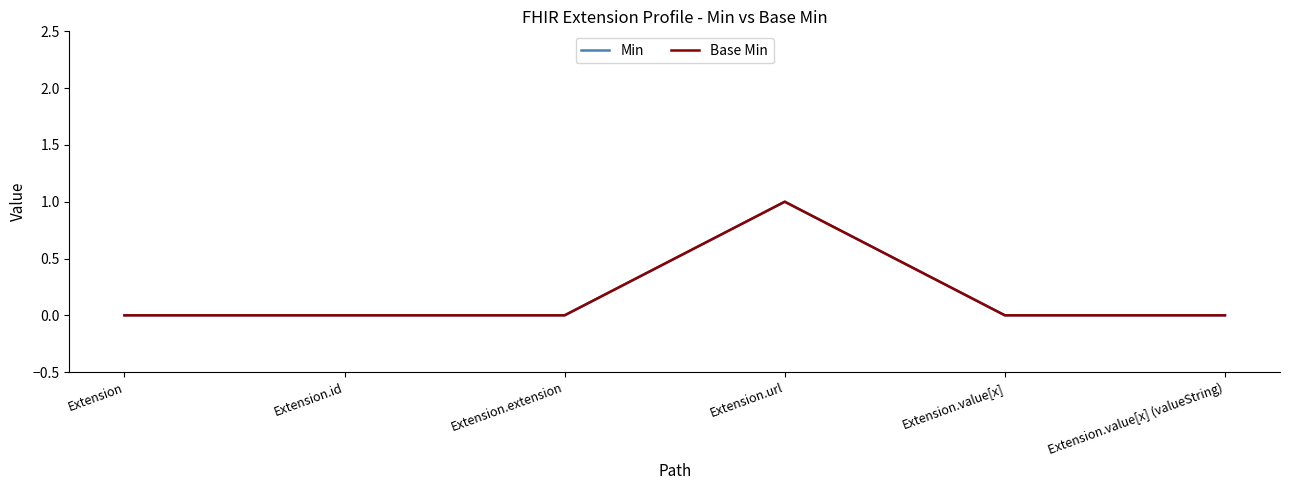

Does the chart have visible grid lines?

No